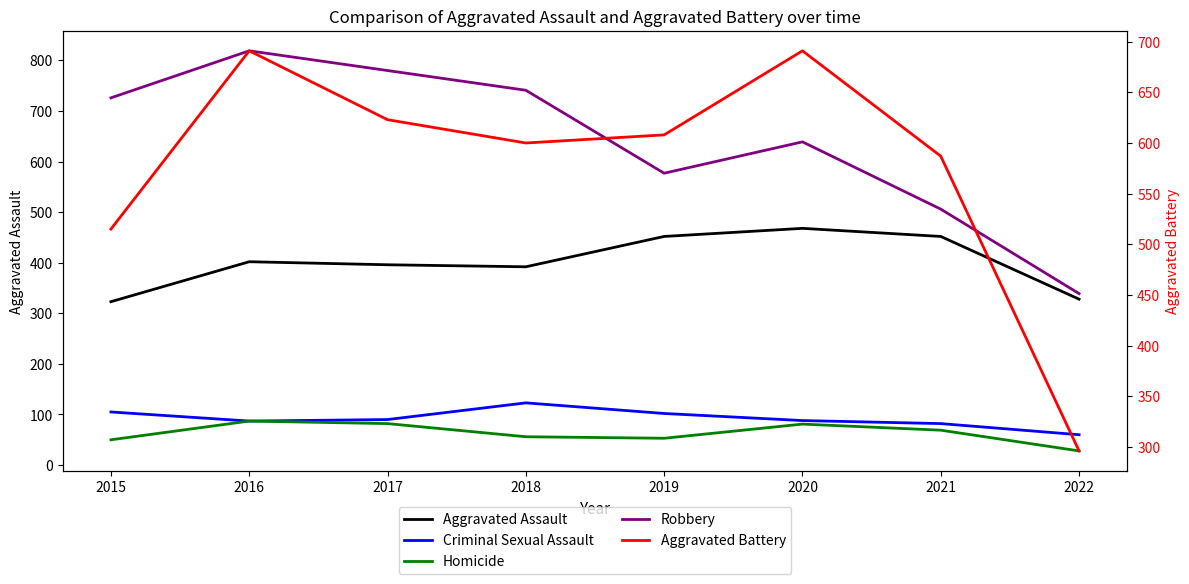

Is this an area chart (filled region under the line)?

No